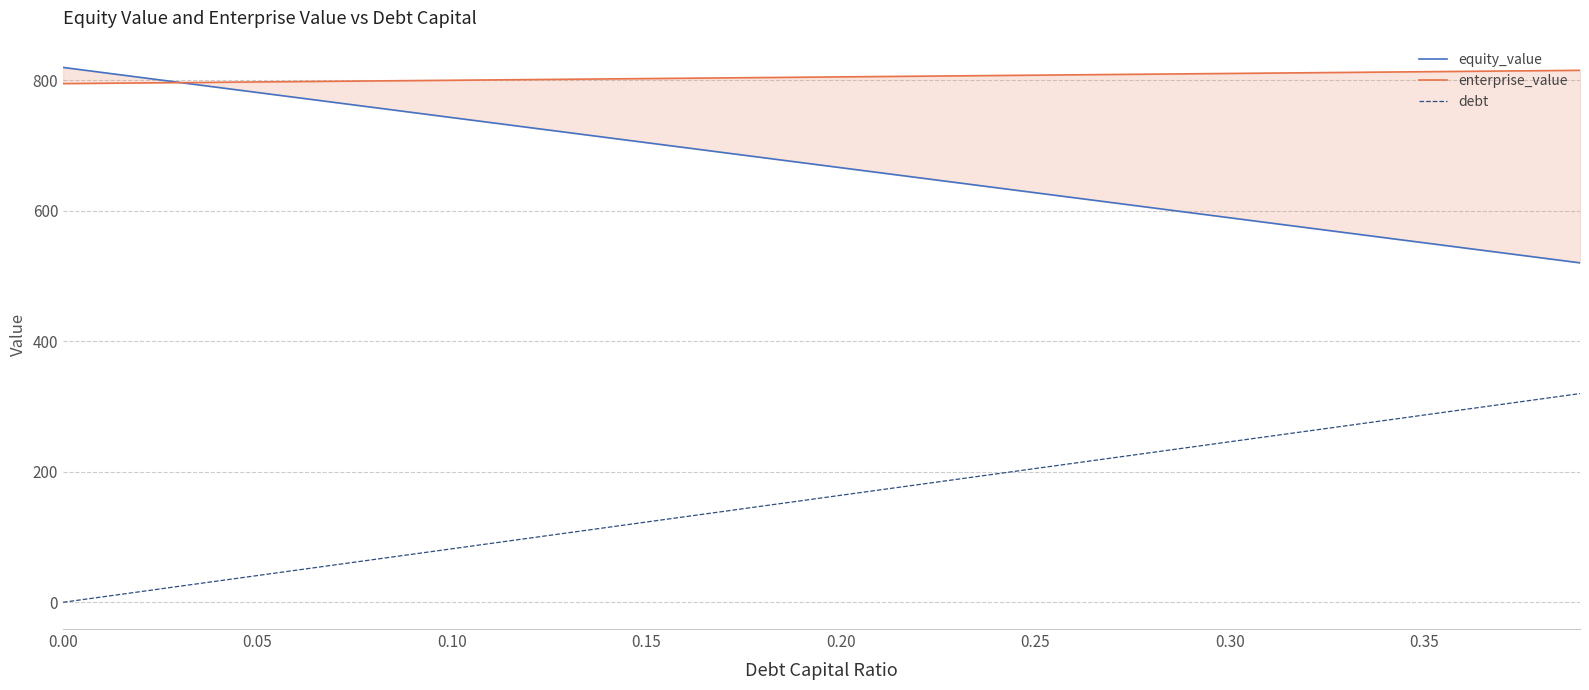

The debt series shows 0.0 at 0.00. True or false?

True